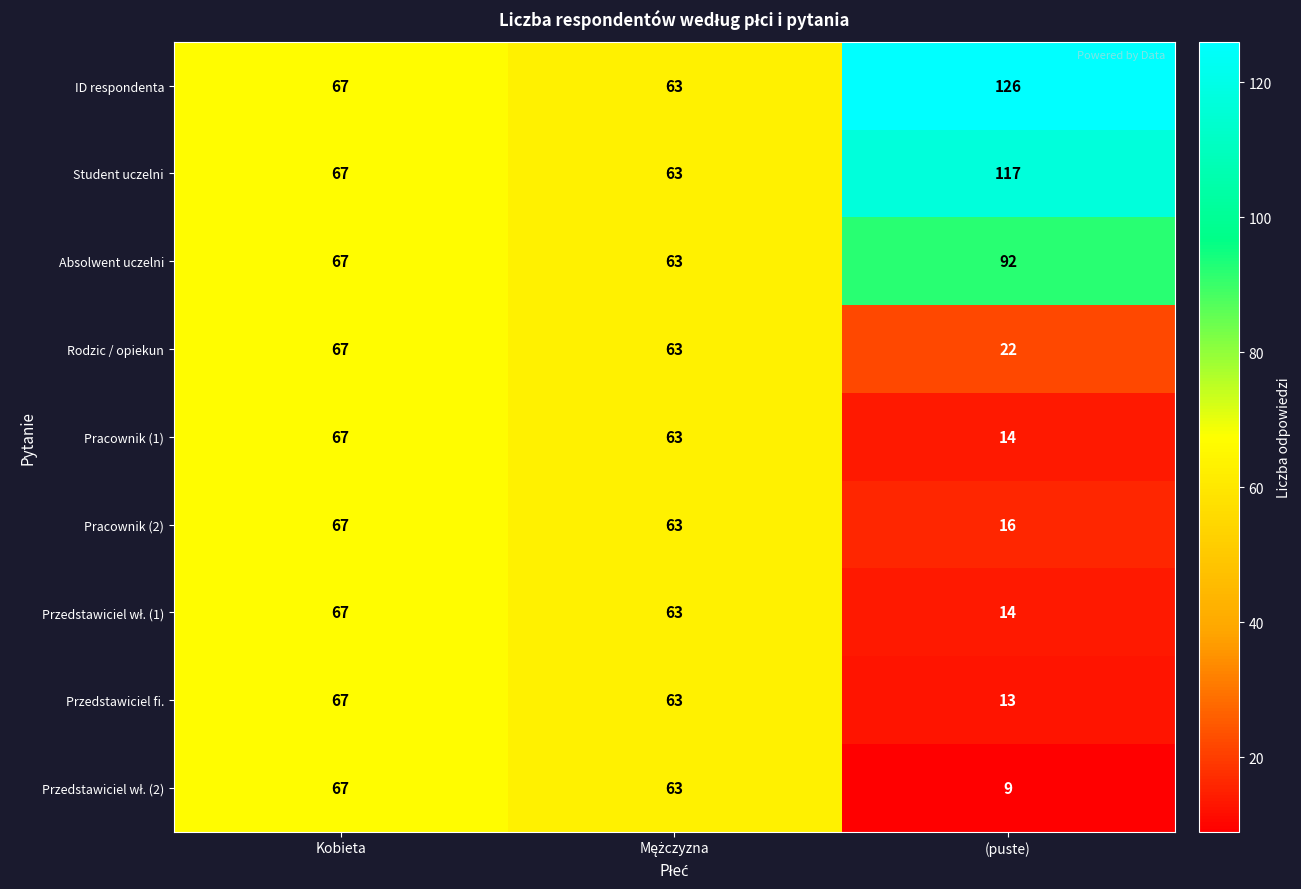

At which category is the sum across all series the highest?

Kobieta